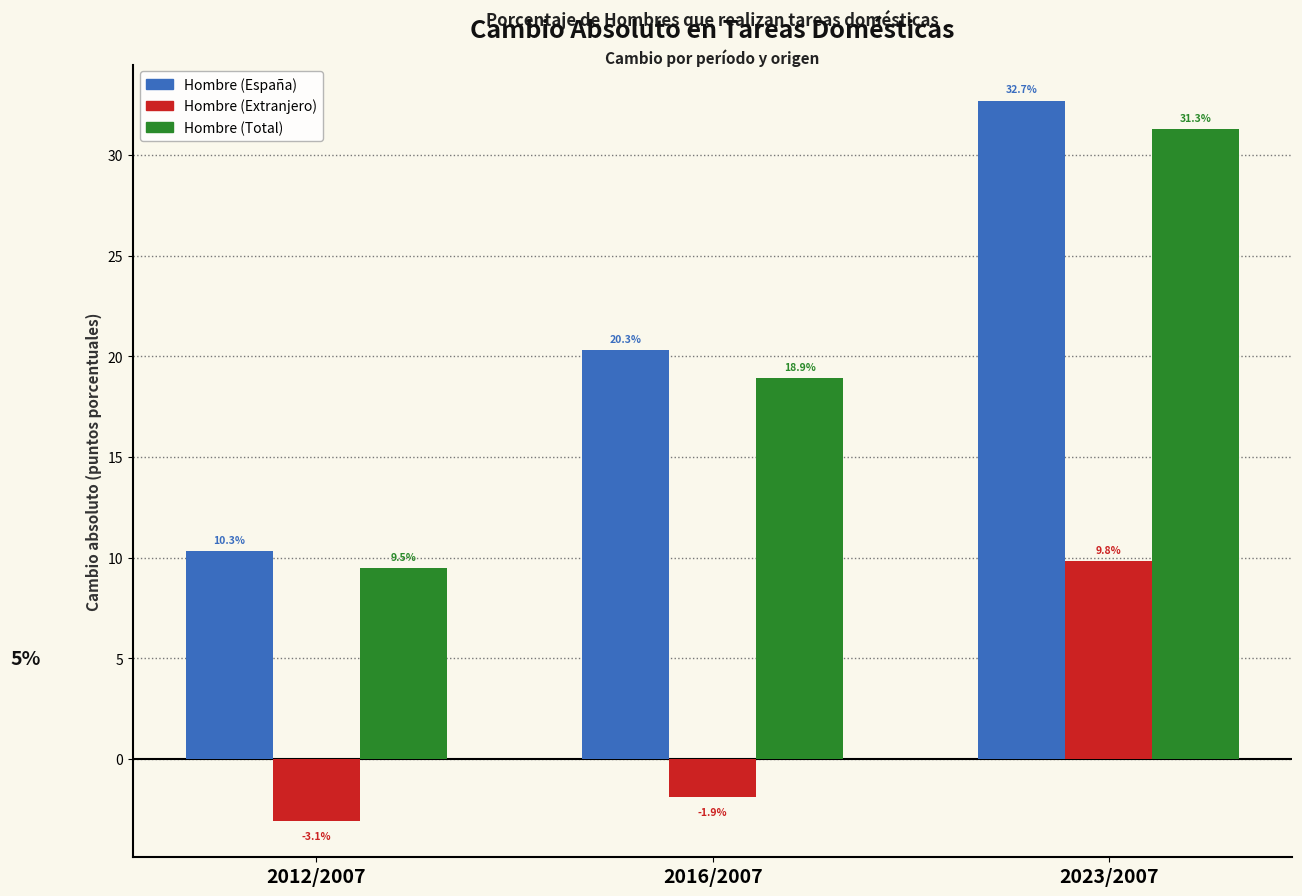

Reading right to left, transcribe all the data shown in this chart.

Hombre (España): 32.7	20.3	10.3
Hombre (Extranjero): 9.8	-1.9	-3.1
Hombre (Total): 31.3	18.9	9.5